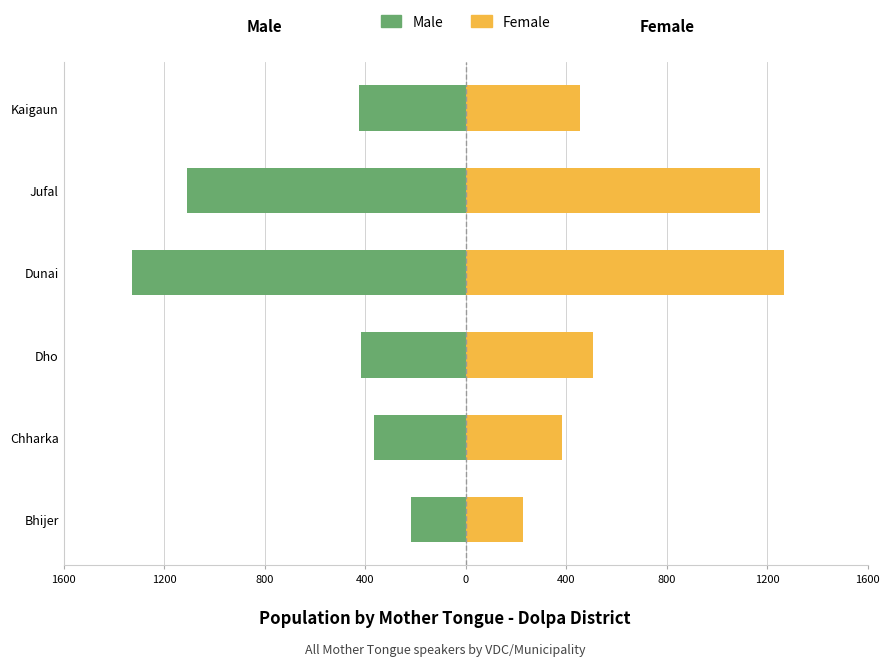

Which series changed the most between Dunai and Kaigaun?

Male